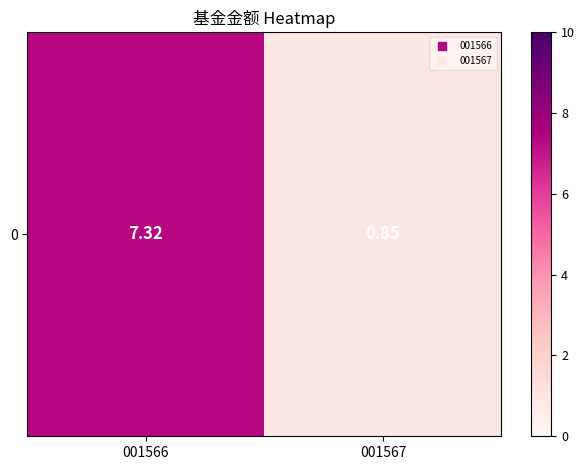

What is the sum of all values?

8.2